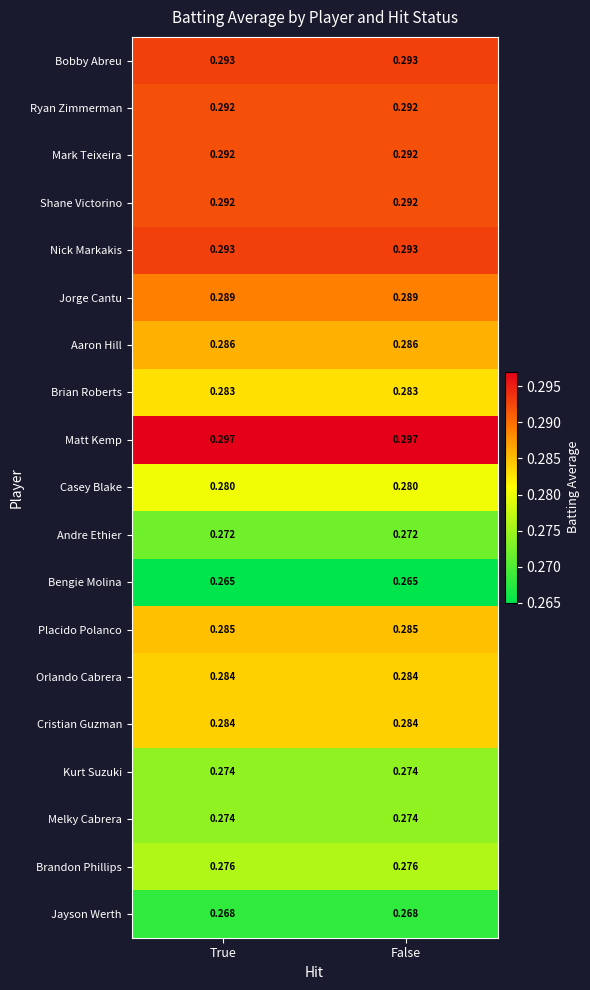

How many data points does each series have?

2